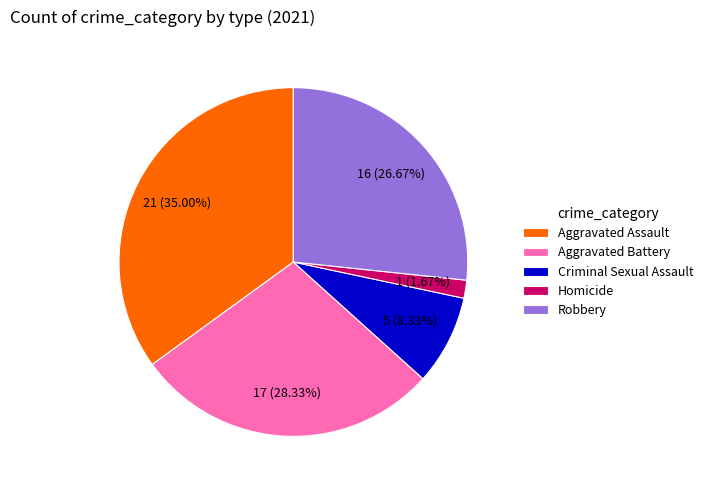

To the nearest percent, what is the difference between the Criminal Sexual Assault and Robbery slice percentages?

18%